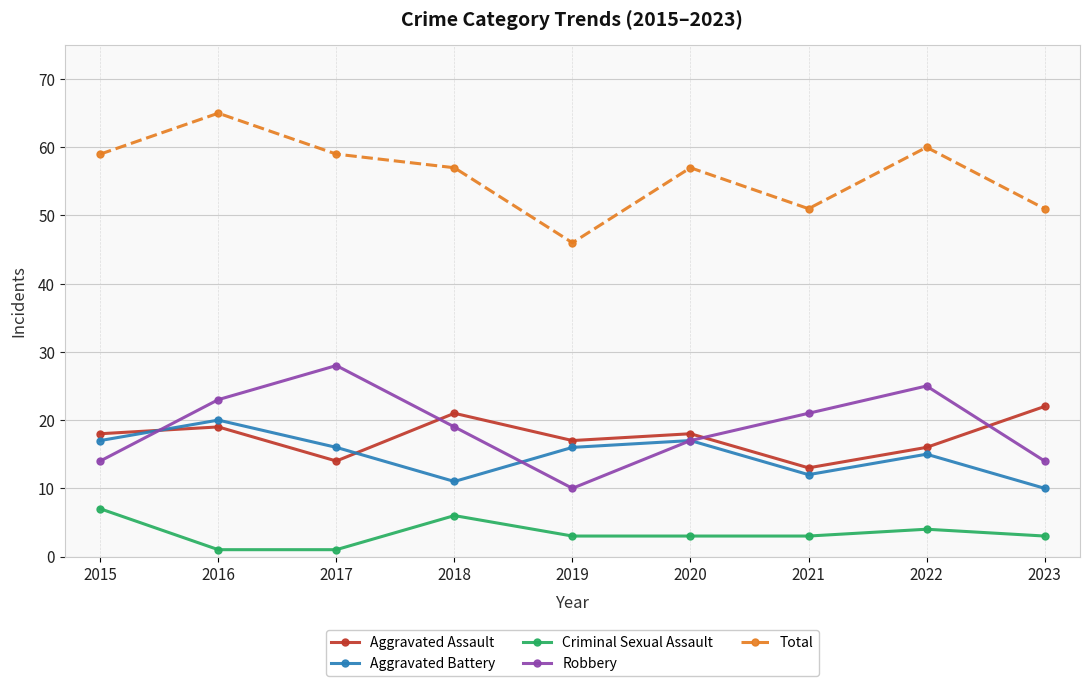

The value of Robbery at 2015 is 14. True or false?

True